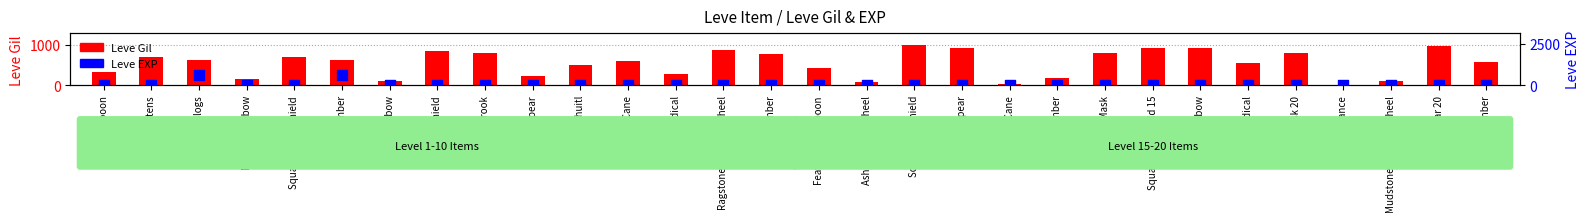

Which series contains the highest Y value?

Leve Gil